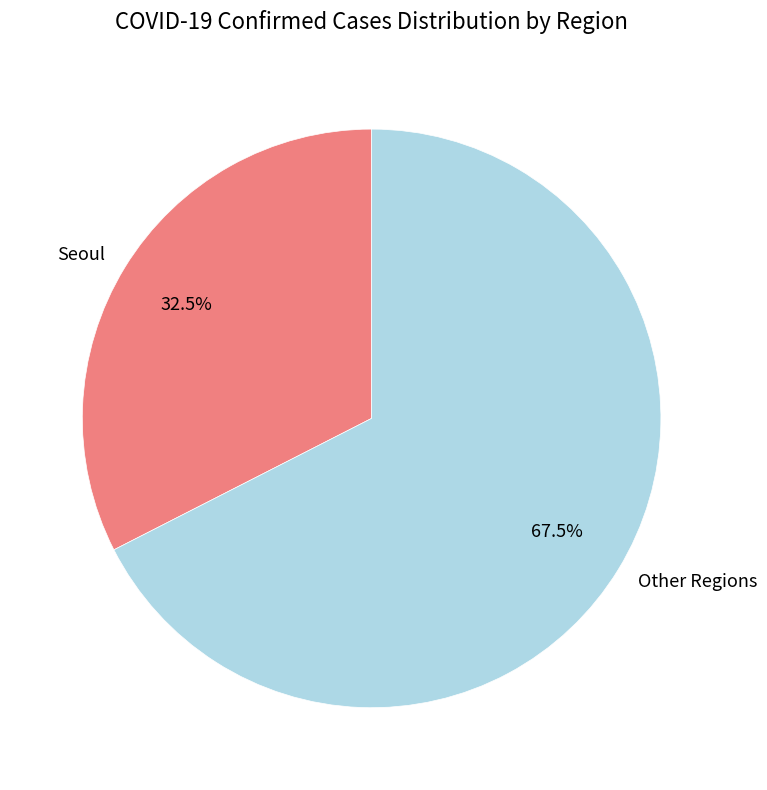

How many segments does this pie chart have?

2